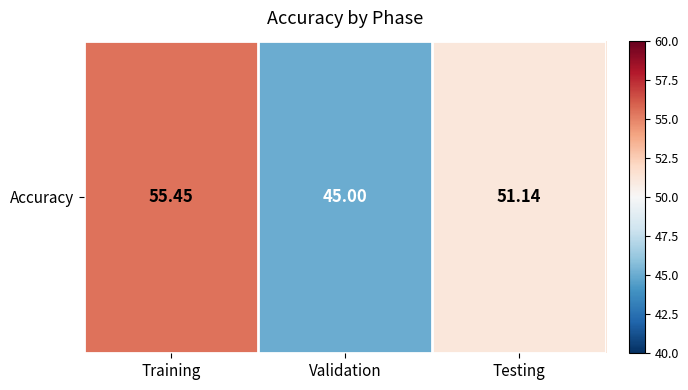

What is the change in value from Training to Testing?

-4.3